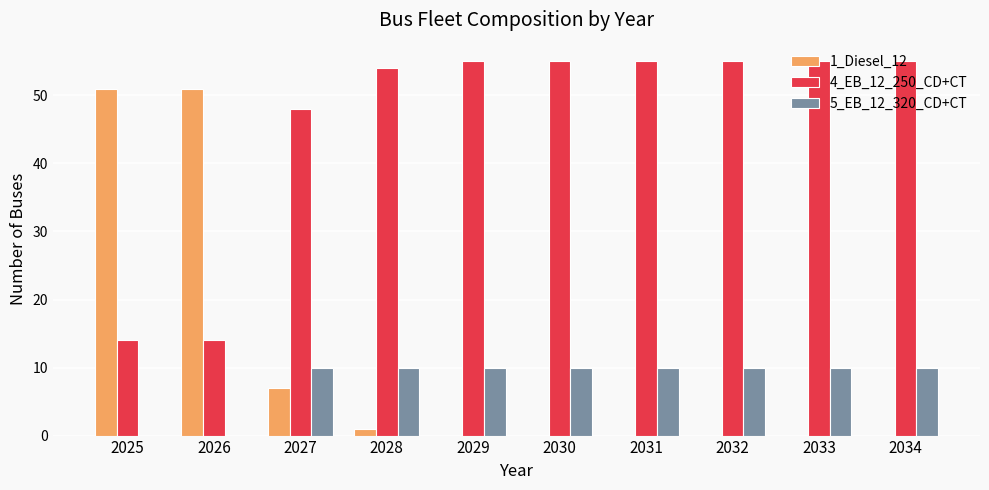

What is the total value across all series at 2028?

65